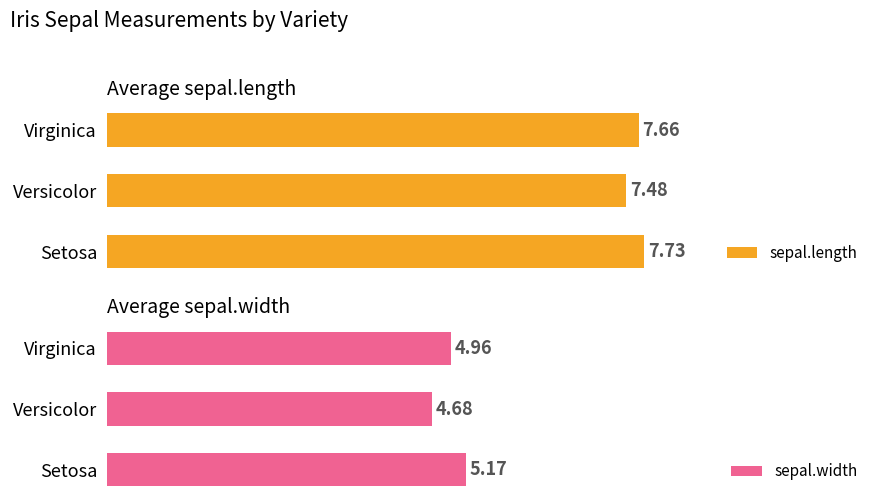

Which series has the widest spread of values?

sepal.width